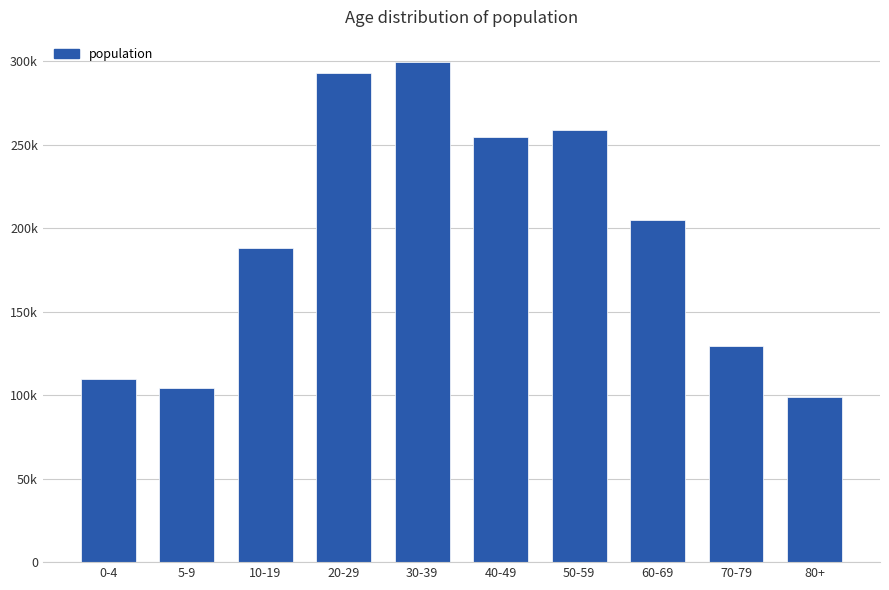

What position from the left is 0-4?

1